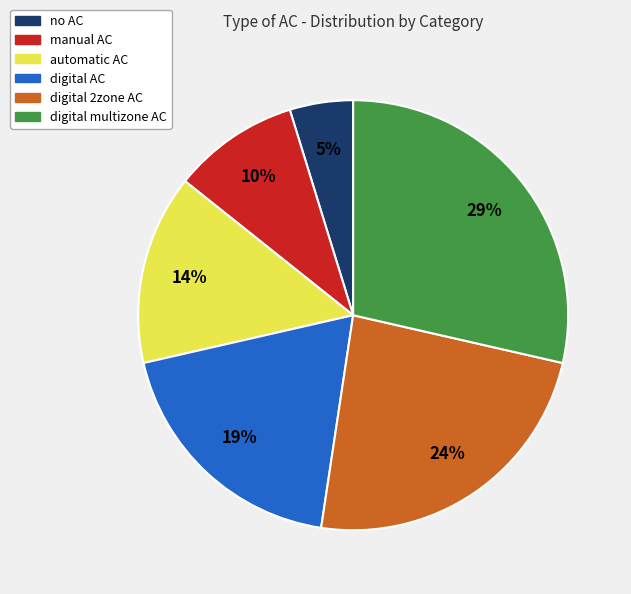

To the nearest percent, what percentage of the pie is no AC?

5%